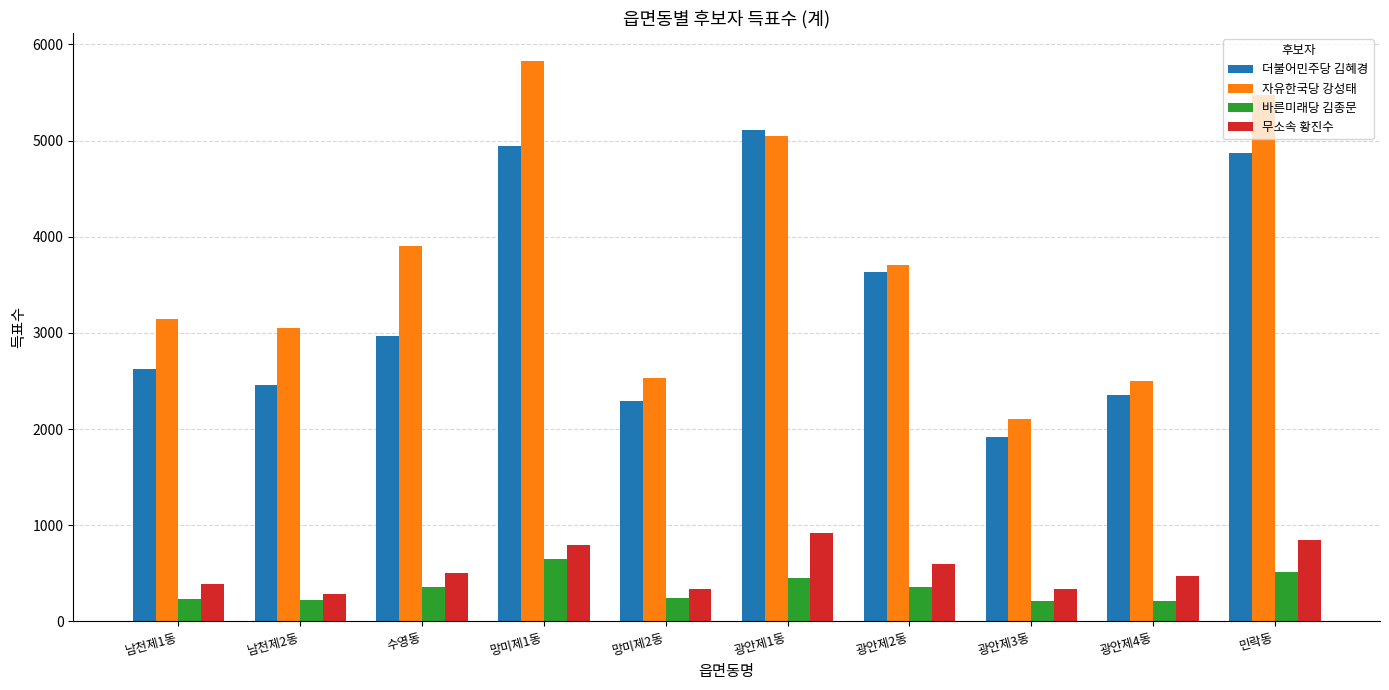

What is the total value across all series at 망미제2동?

5398